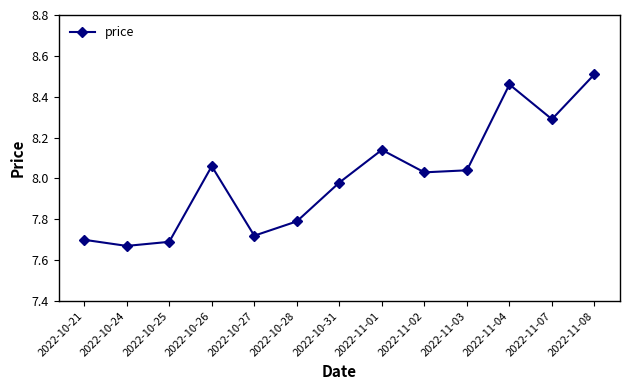

True or false: the data shows 11.4 at 2022-11-02.

False